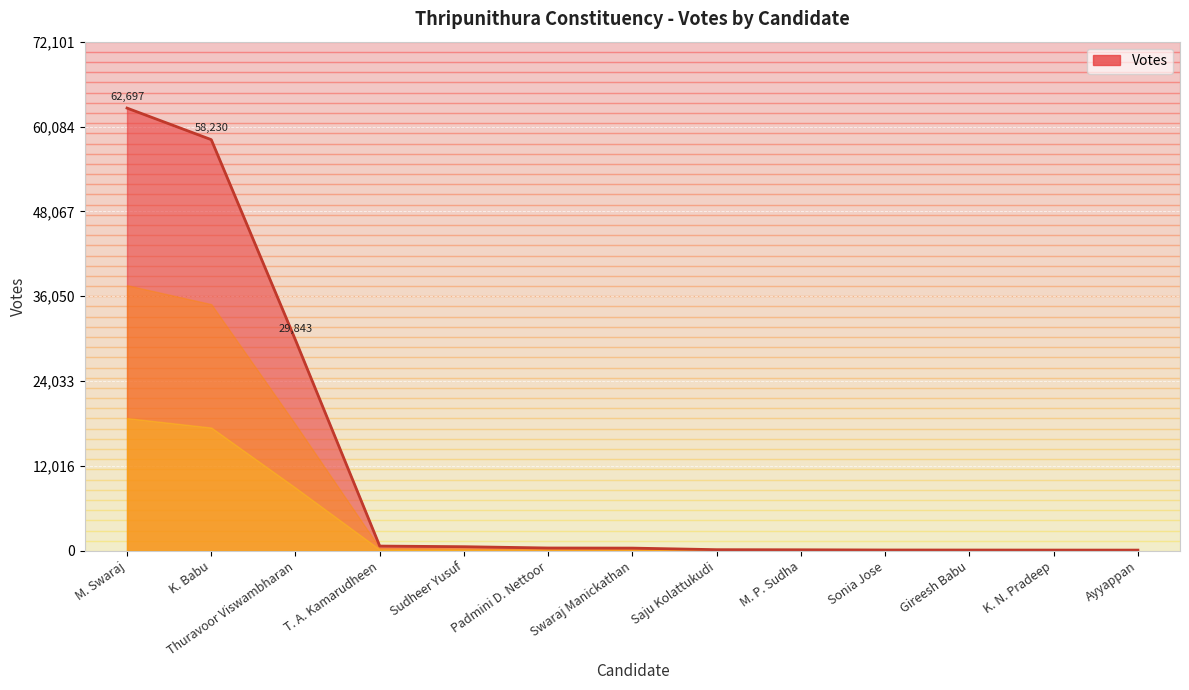

Which has a higher value, Swaraj Manickathan or Thuravoor Viswambharan?

Thuravoor Viswambharan